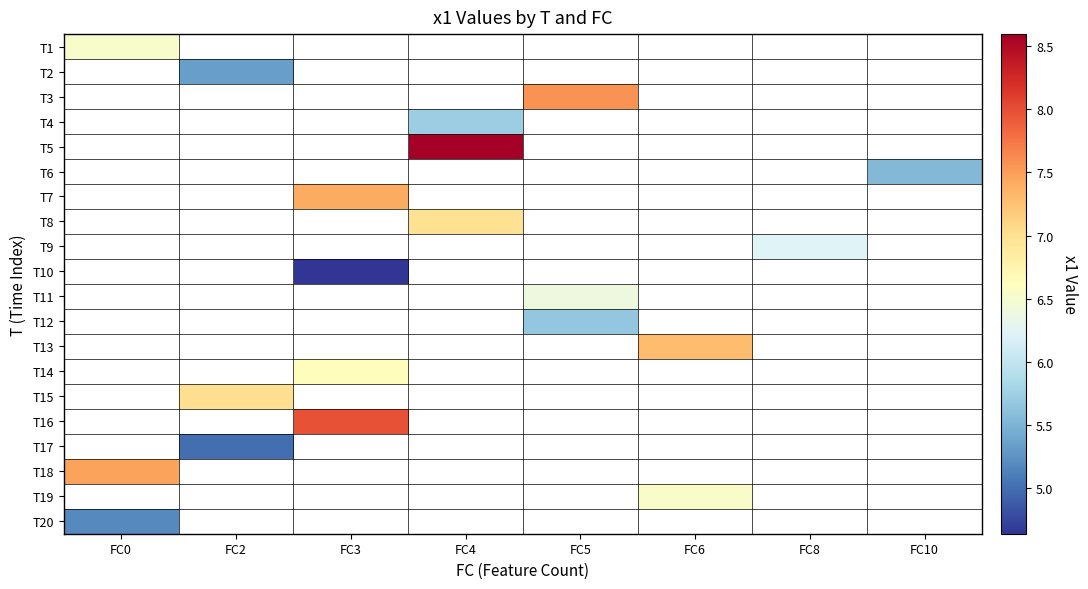

Is the value of T8 at FC6 greater than the value of T10 at FC2?

No